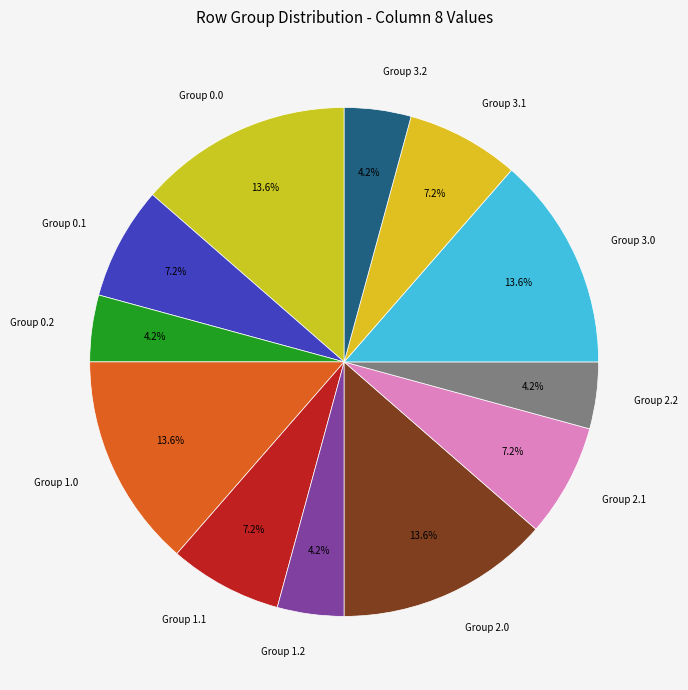

Combined, do Group 3.1 and Group 0.2 account for over 50%?

No